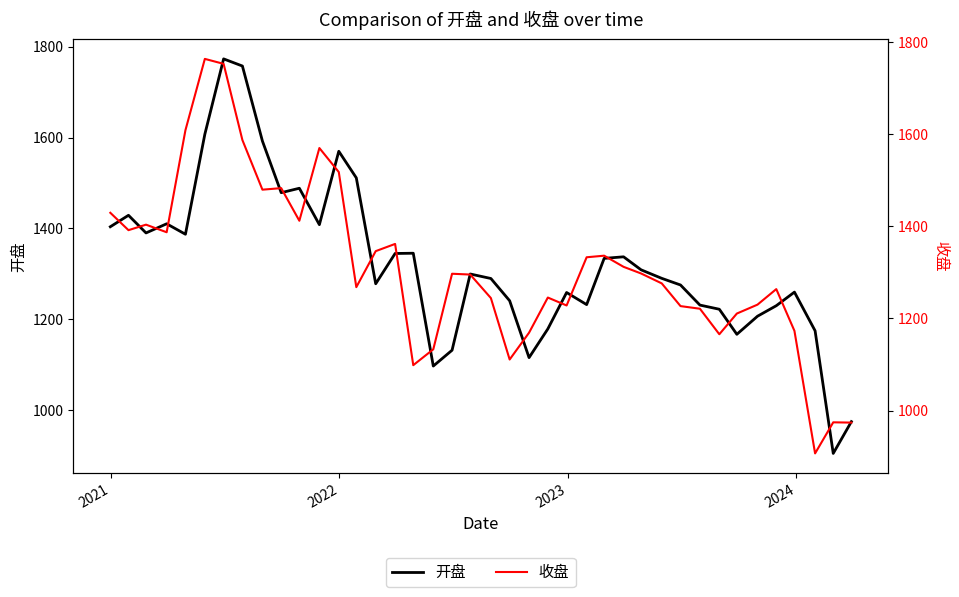

How many values in the 收盘 series are below 1297?

20